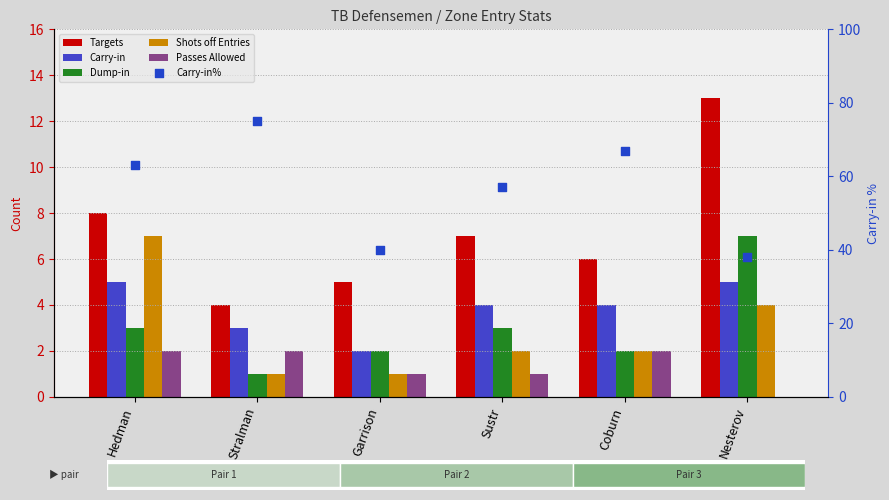

Which series contains the lowest Y value?

Passes Allowed